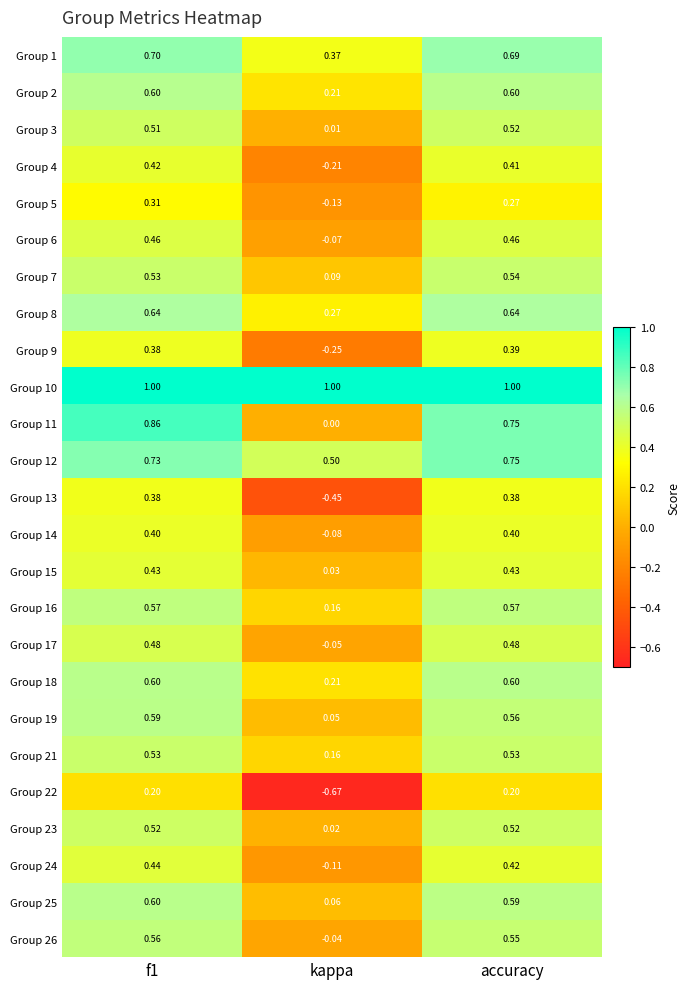

At which category is the sum across all series the highest?

f1